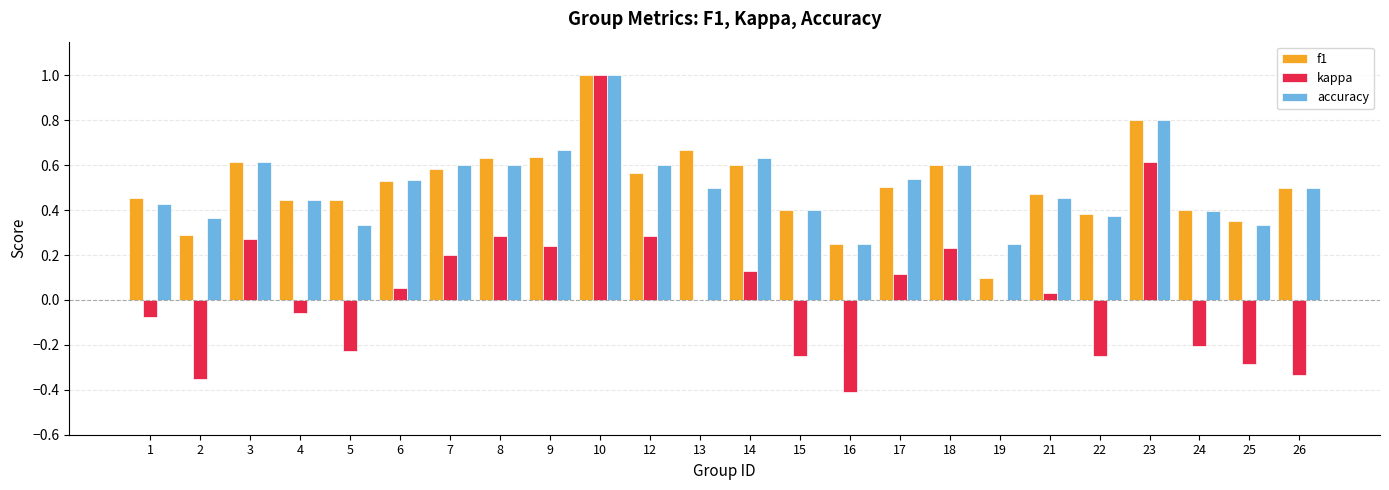

What is the sum of all kappa values?

1.0